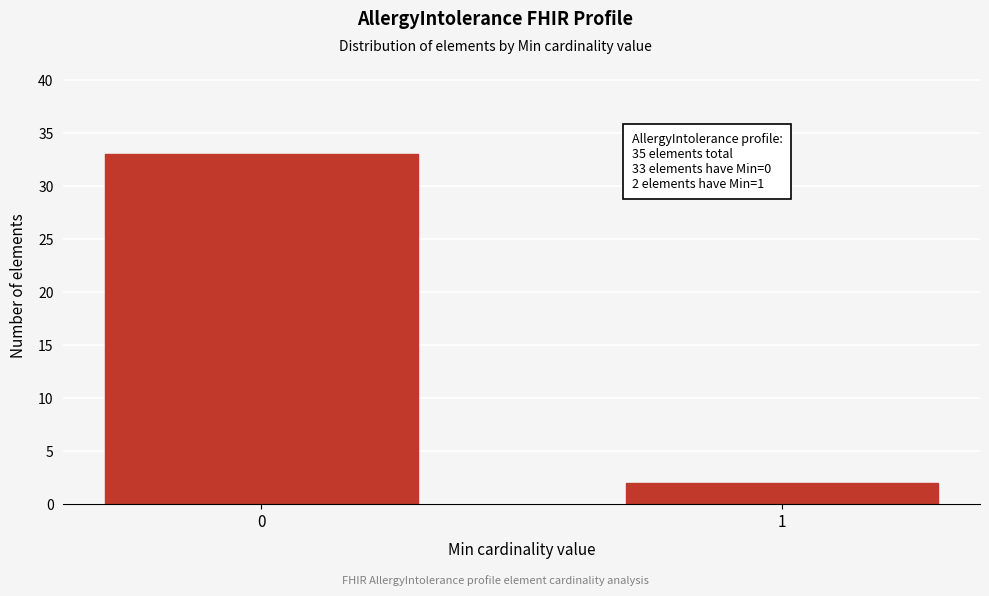

Reading right to left, what are all the values shown in this chart?

2	33